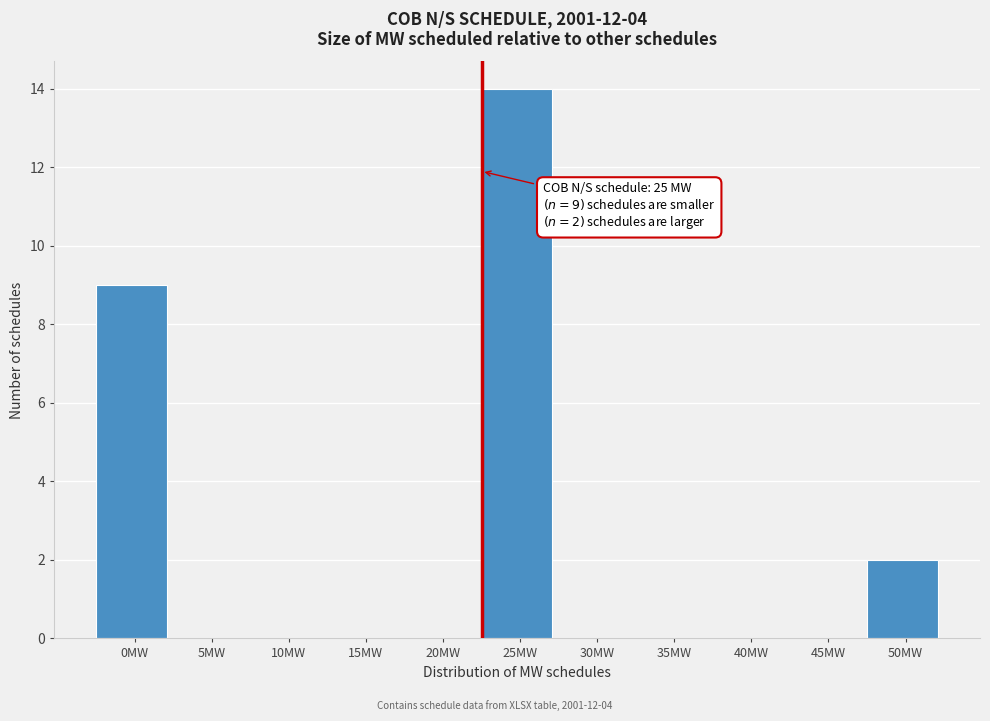

Reading left to right, extract all data points from this chart.

0MW=9	5MW=0	10MW=0	15MW=0	20MW=0	25MW=14	30MW=0	35MW=0	40MW=0	45MW=0	50MW=2